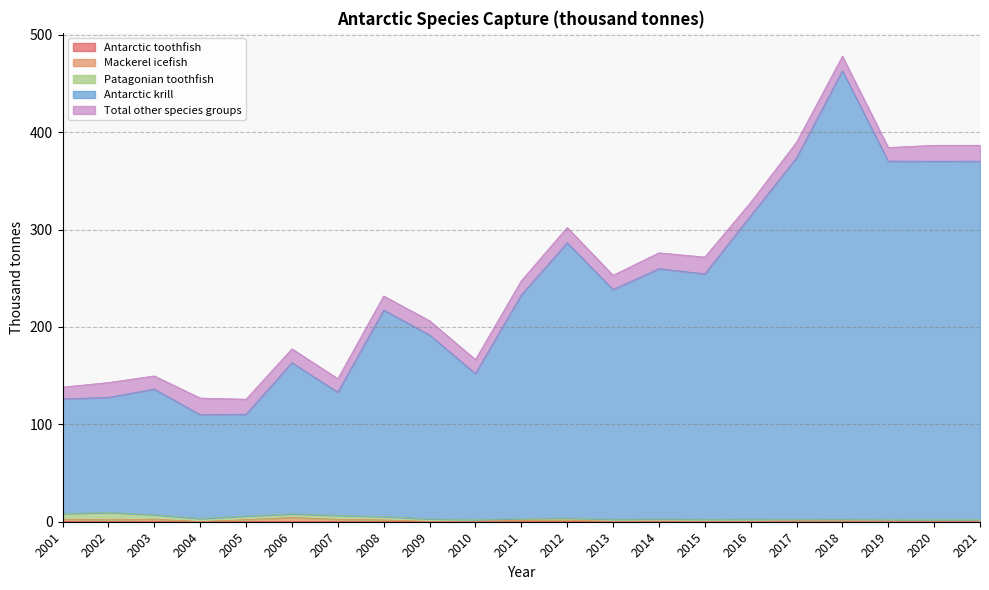

The value of Antarctic toothfish at 2019 is 0.5. True or false?

True